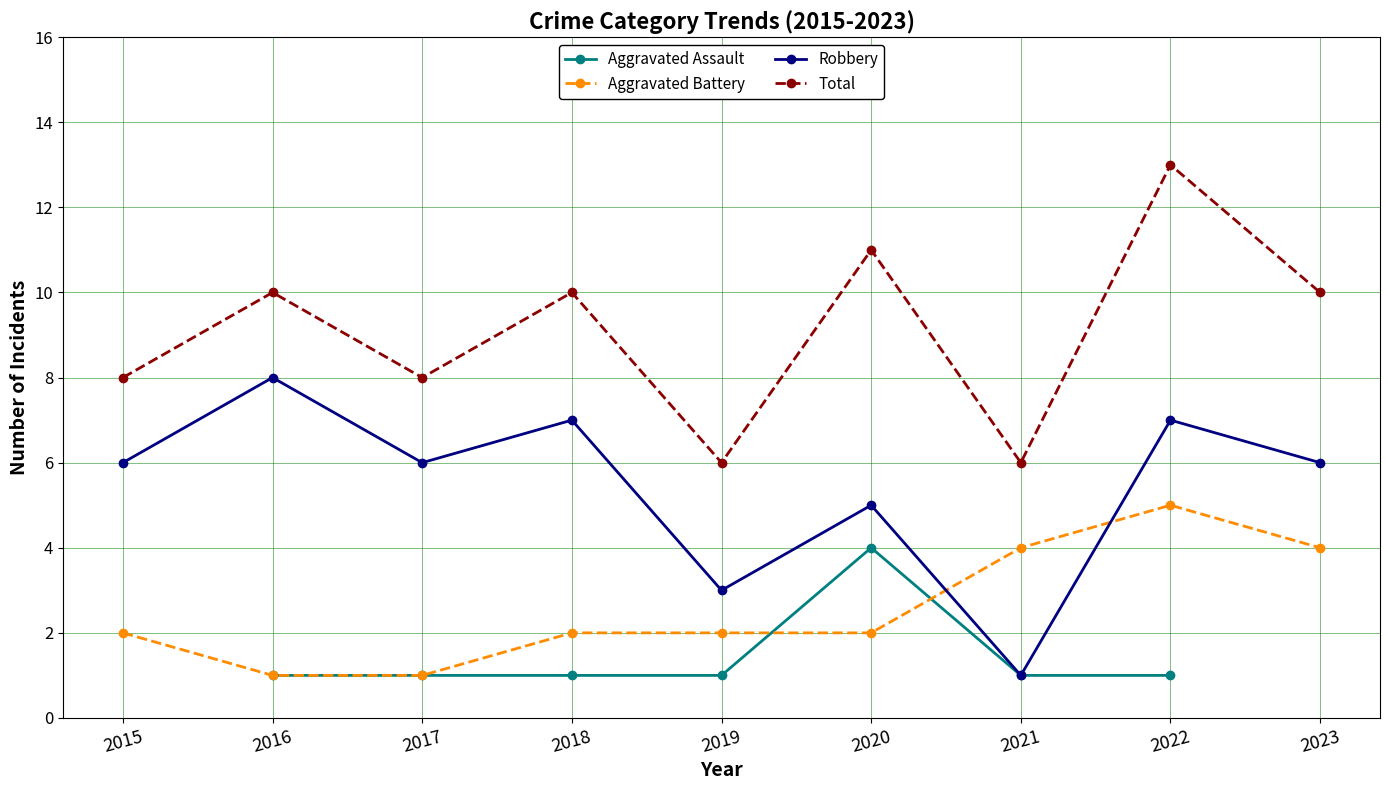

True or false: Robbery and Total intersect in this chart.

False